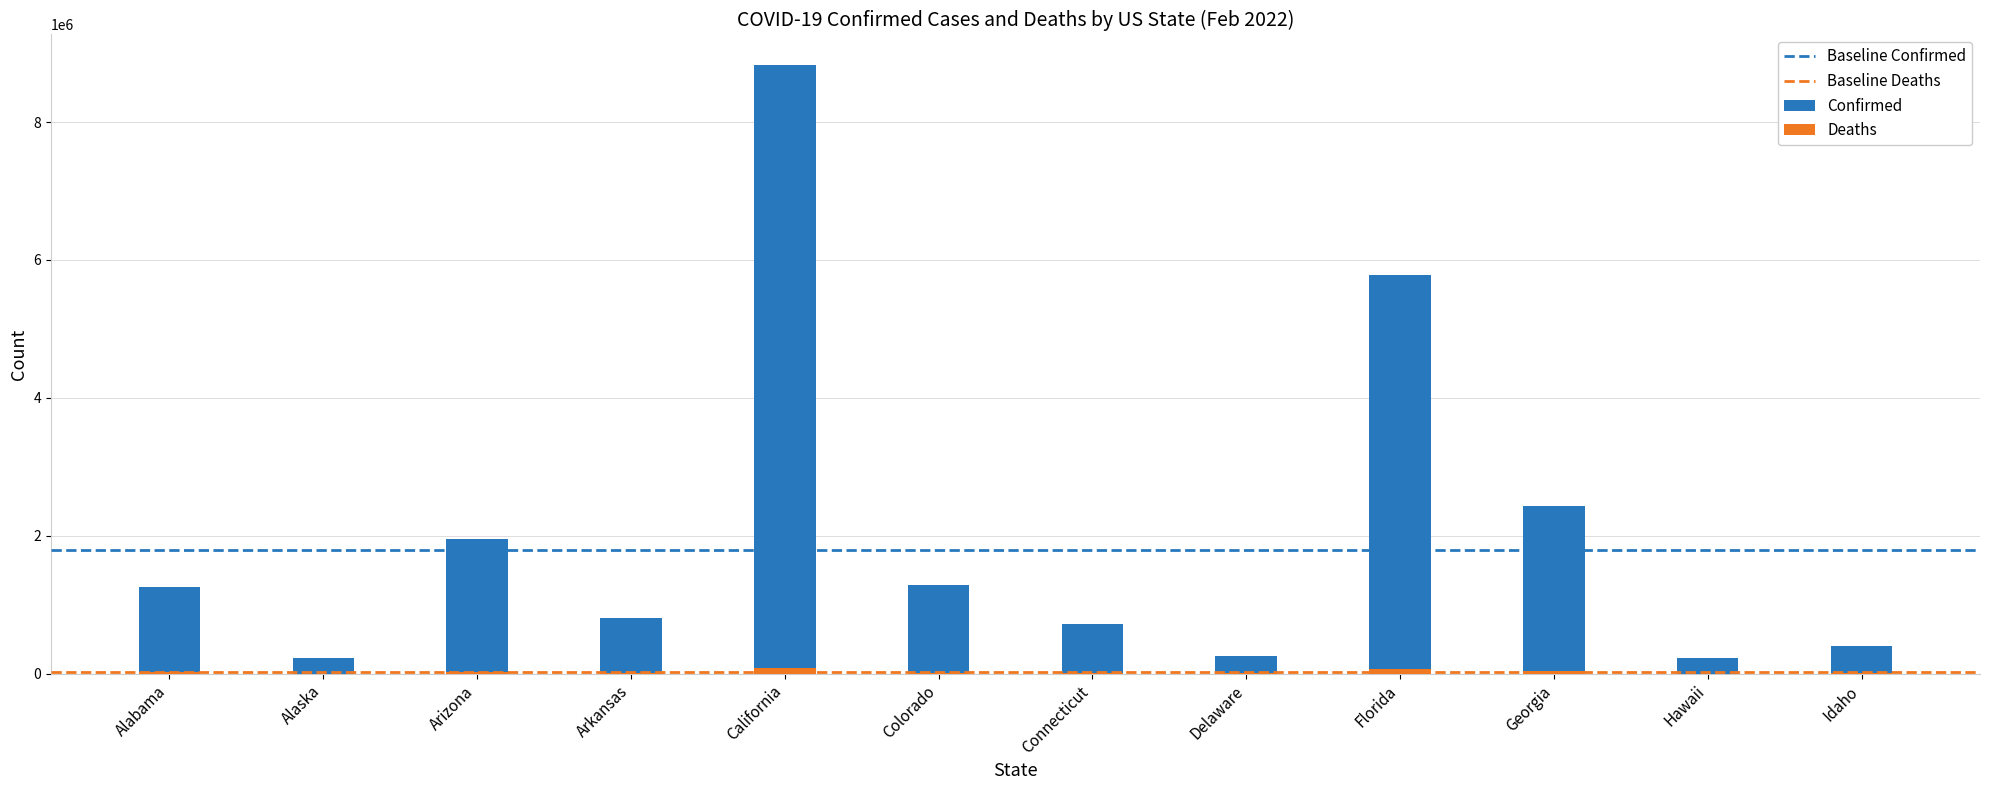

What is the difference between the highest and lowest values at Alaska?

230988